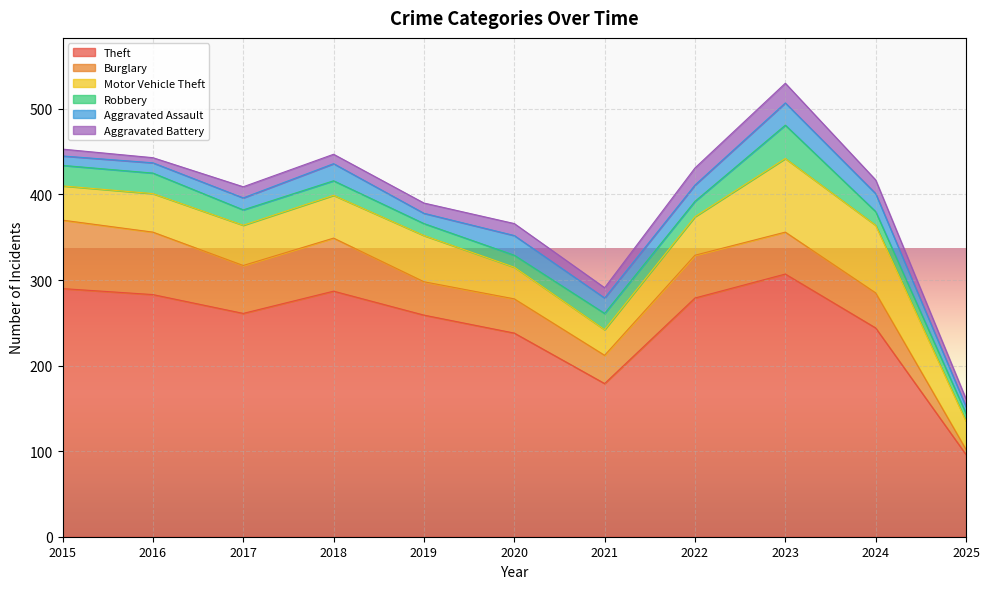

How many values in the Burglary series are below 49?

5